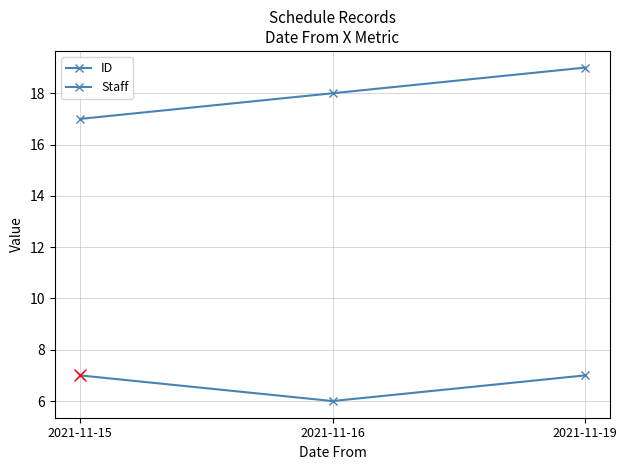

True or false: ID has a value of 17 at 2021-11-15.

True